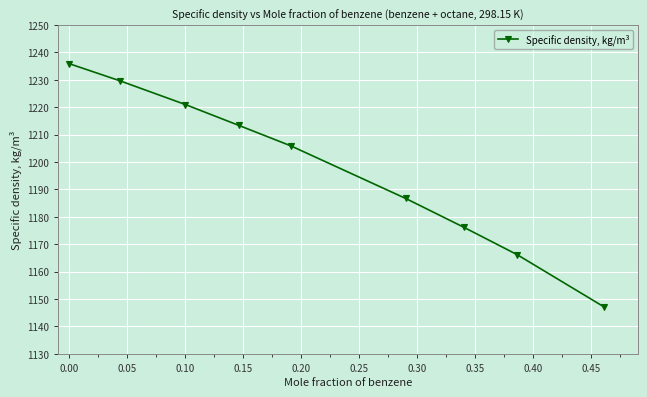

Reading left to right, what are all the values shown in this chart?

1235.9	1229.6	1221.0	1213.4	1205.9	1186.7	1176.2	1166.2	1147.1